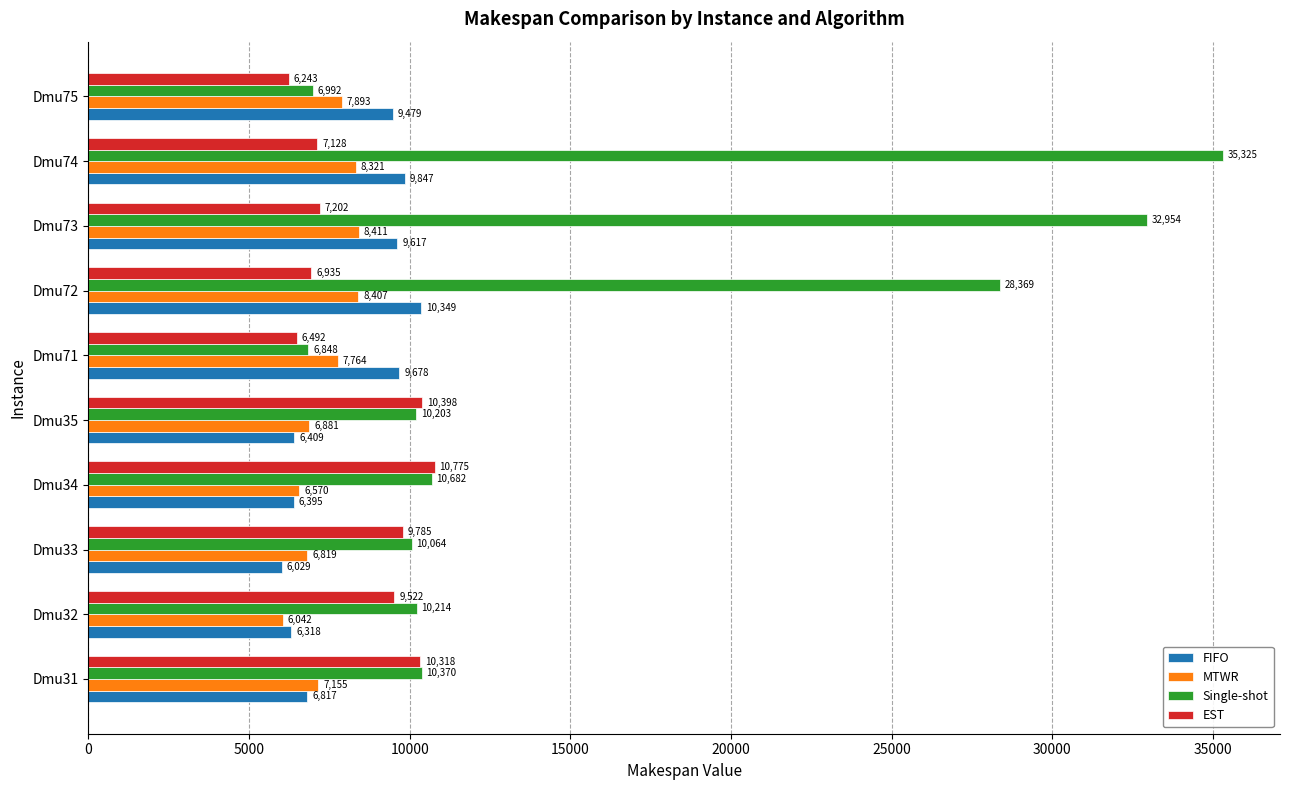

What is the total value across all series at Dmu72?

54060